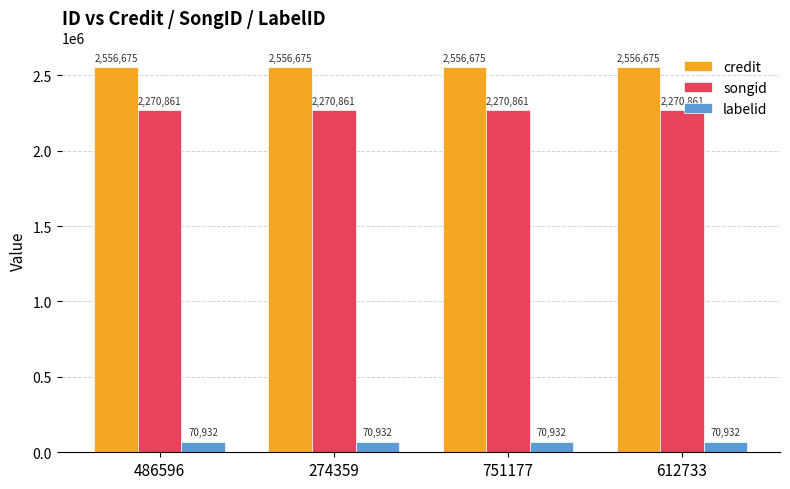

What is the sum of all labelid values?

283728